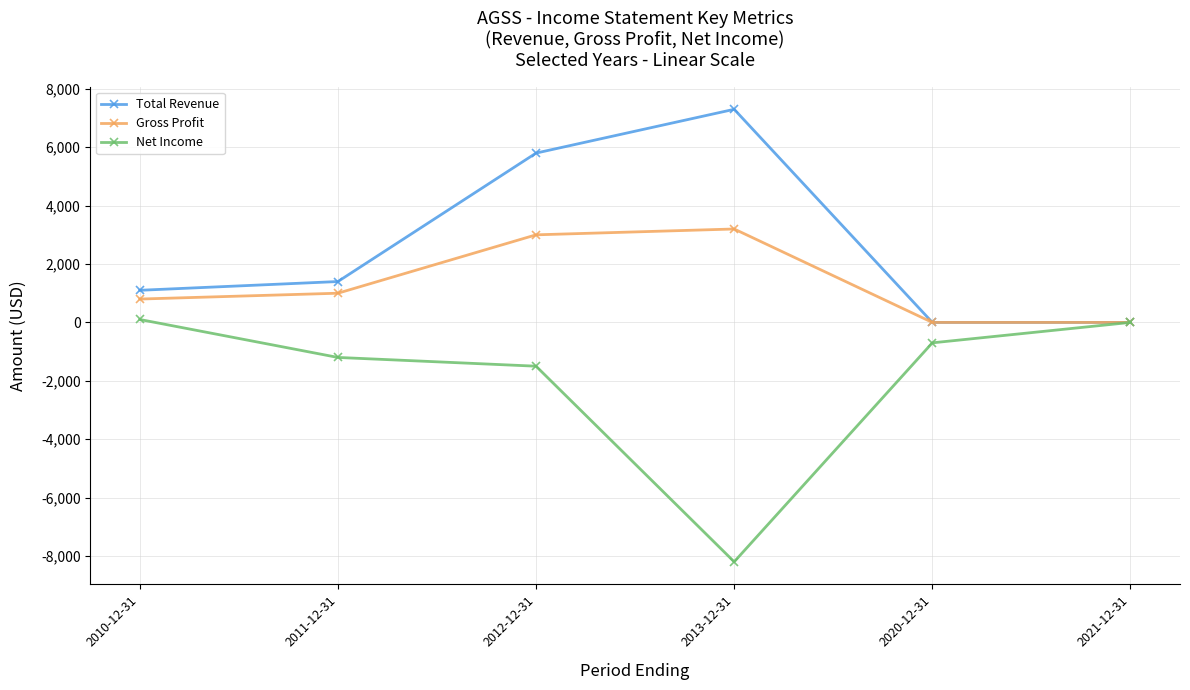

In Net Income, how many points are lower than both neighbors (excluding endpoints)?

1